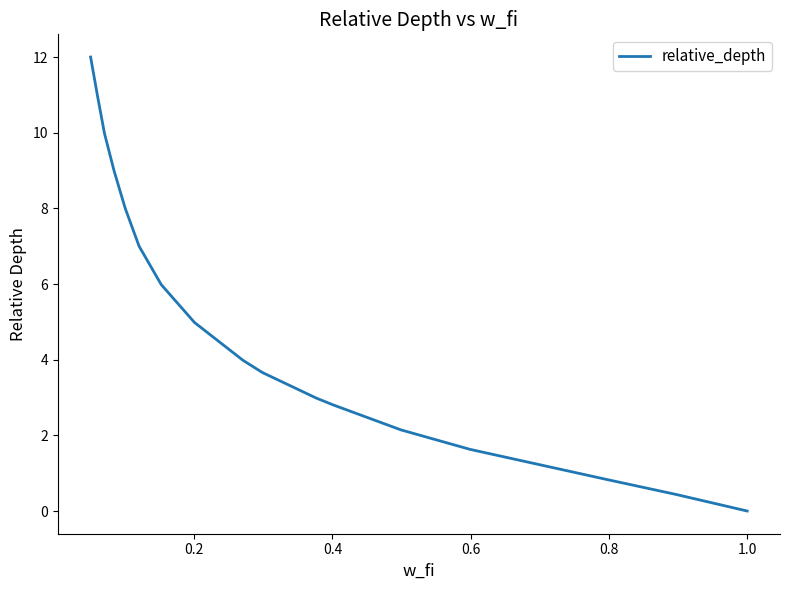

What is the maximum value shown in the chart?

12.0